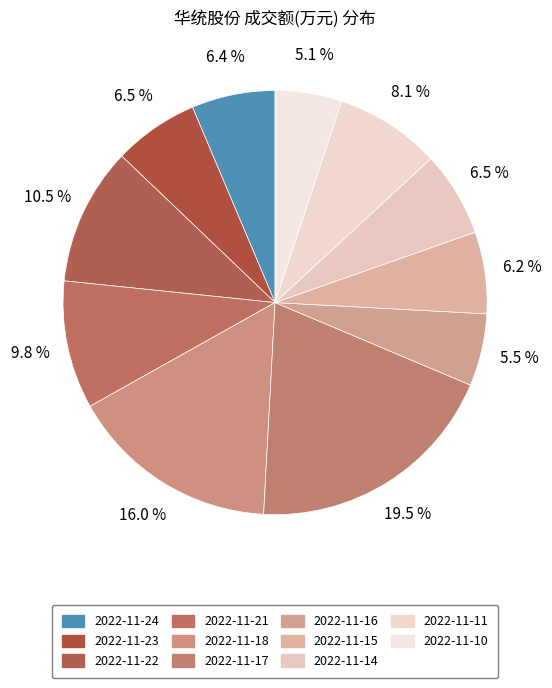

Does 2022-11-21 account for over 50% of the chart?

No